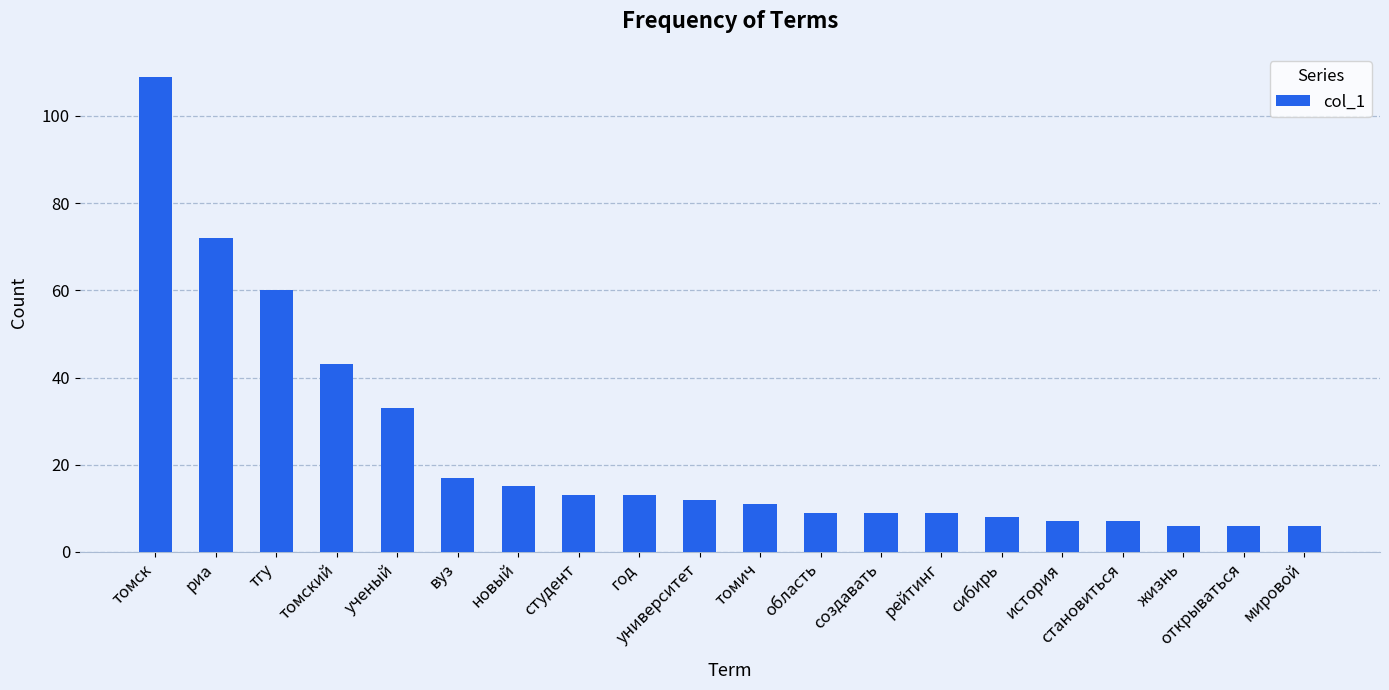

The value at университет is 22. True or false?

False